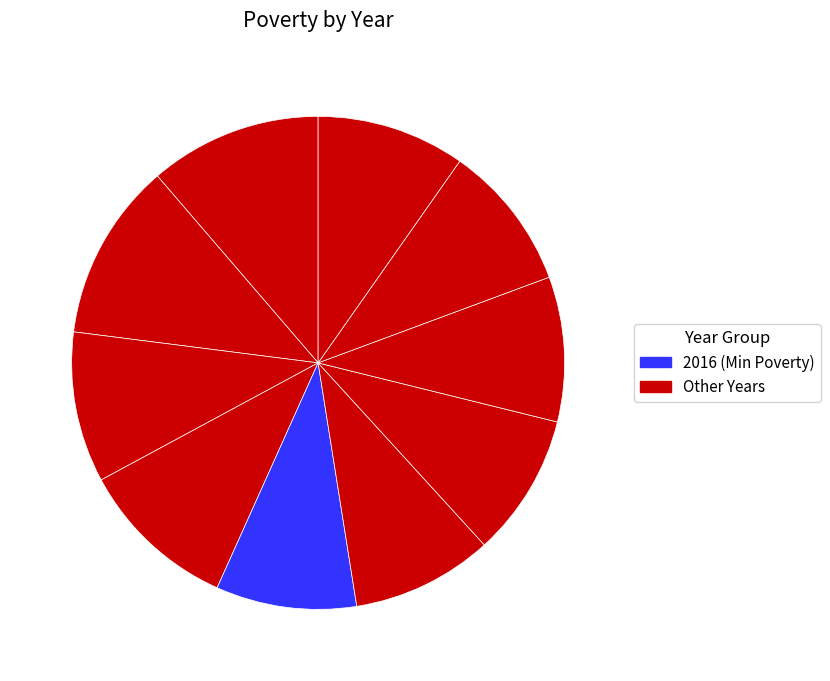

Does any single category account for the majority?

No